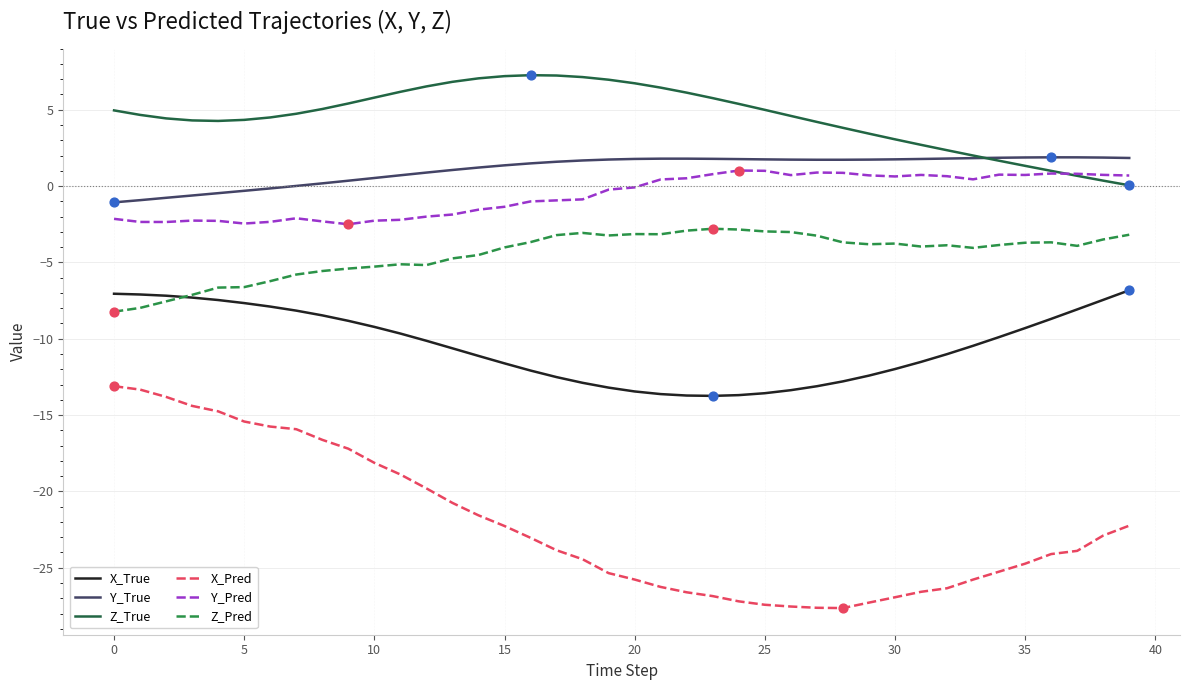

Which series has the largest range (max minus min)?

X_Pred